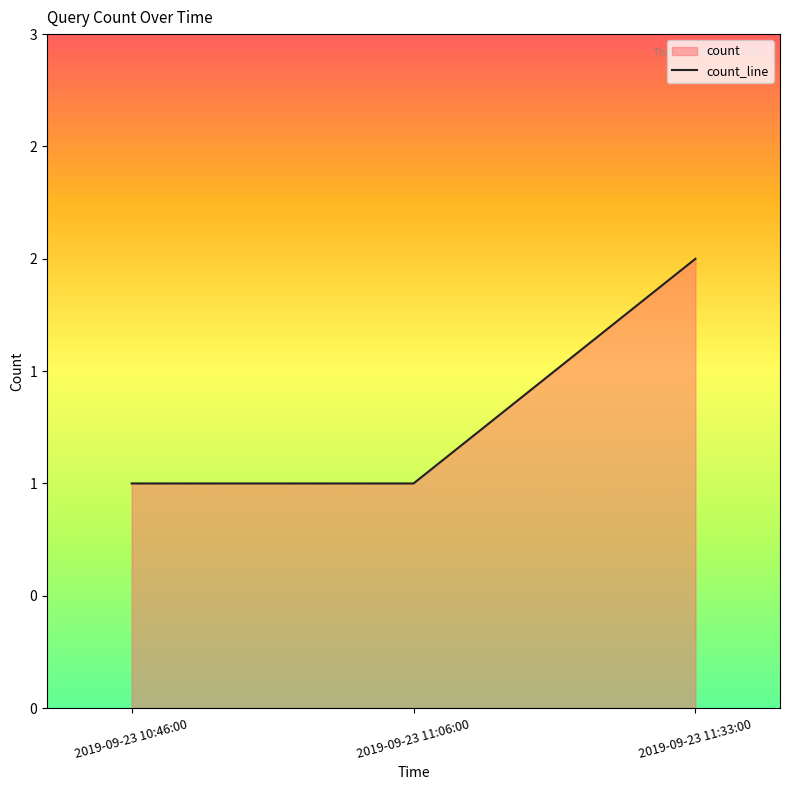

What is the sum of the values at 2019-09-23 11:33:00 and 2019-09-23 11:06:00?

3